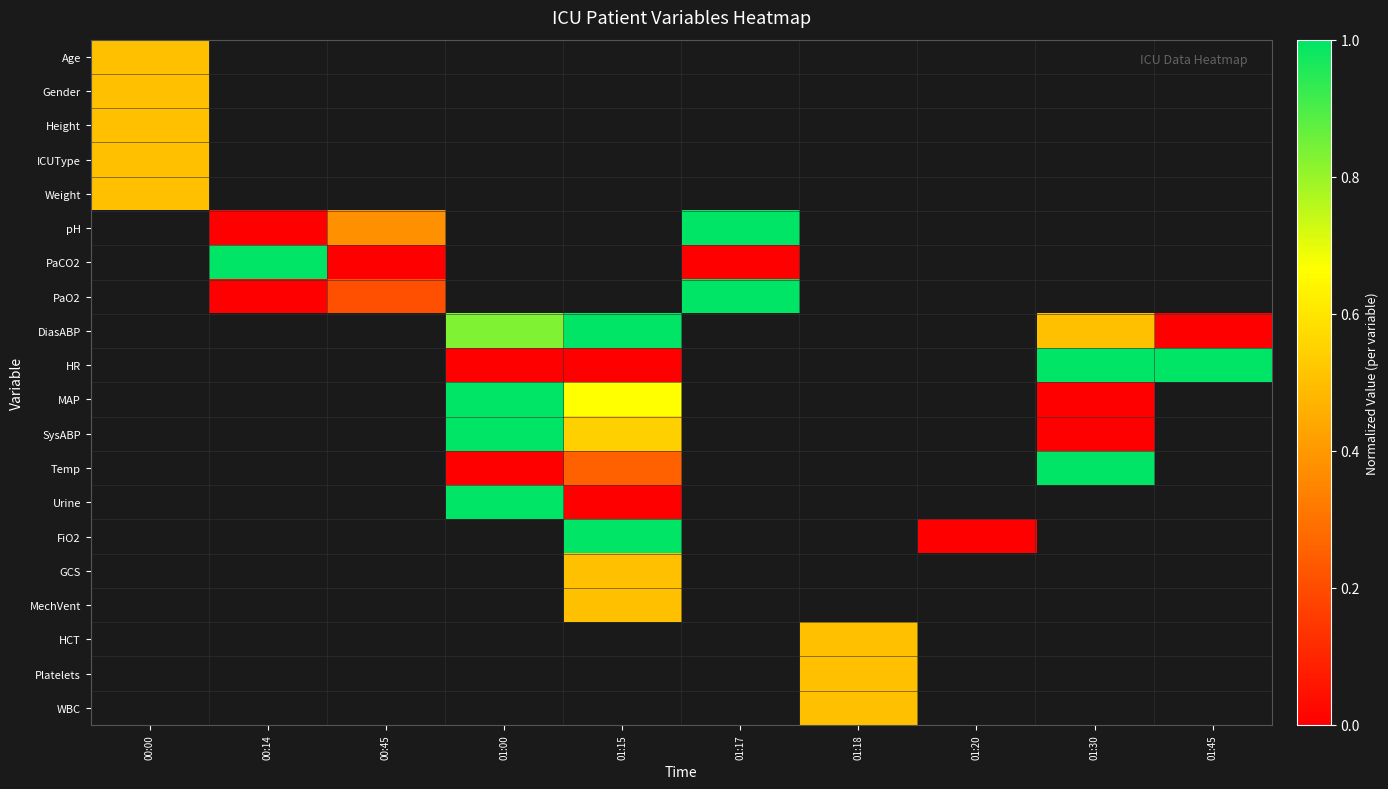

Which has a higher value, 00:45 or 01:45?

01:45